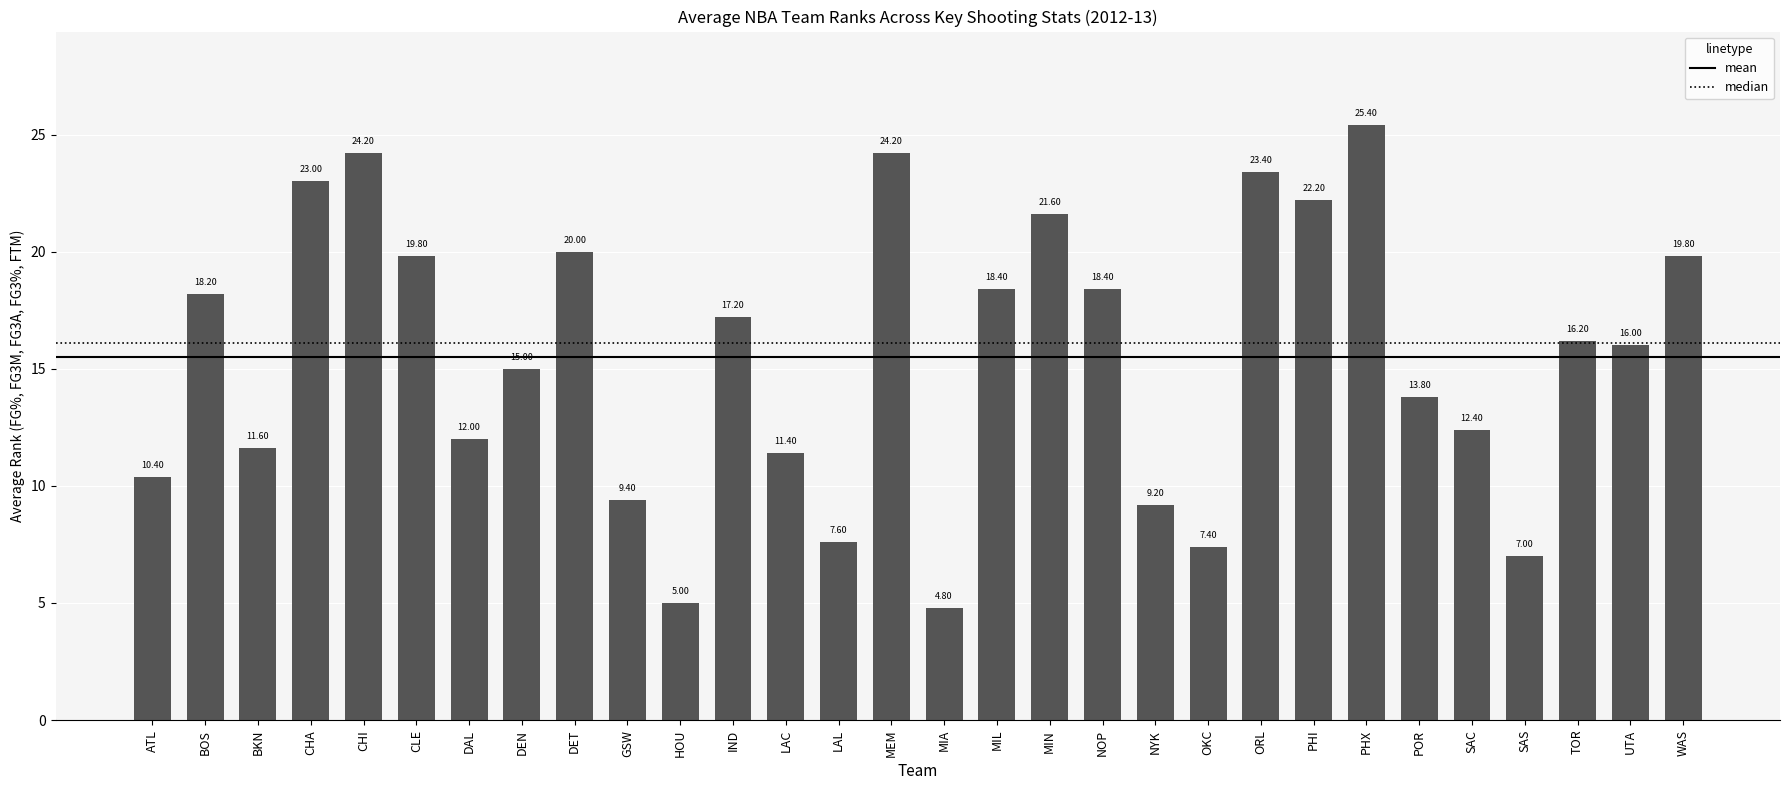

What is the sum of all values?

465.0